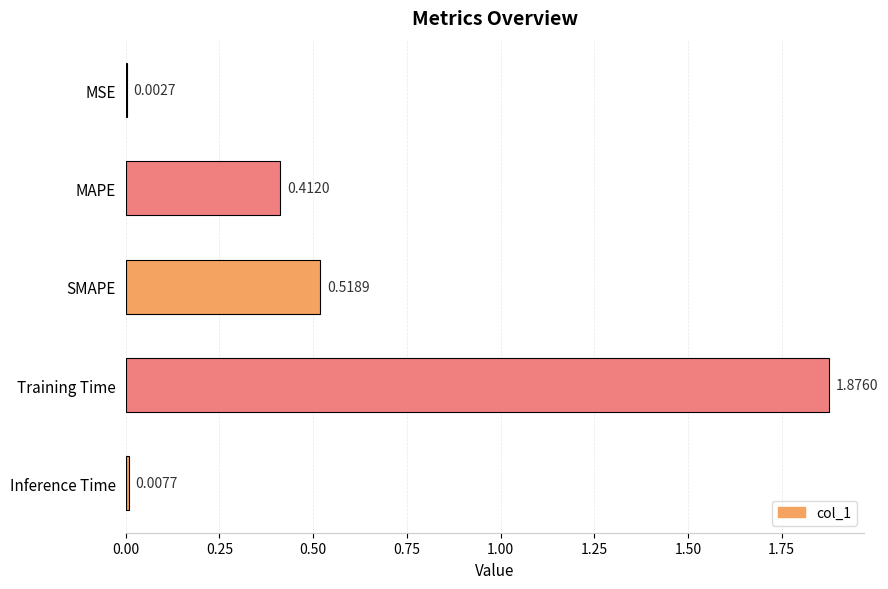

At which label is the value closest to 0?

MSE